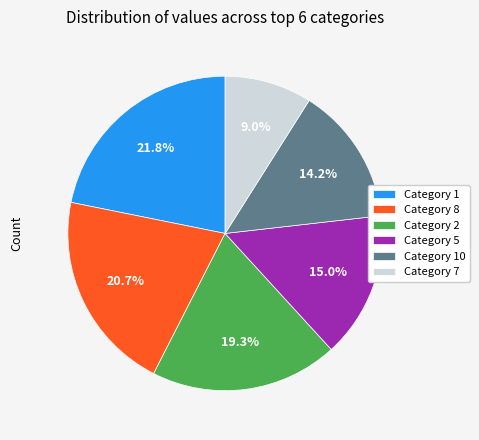

Do Category 7 and Category 2 together represent more than half of the pie?

No